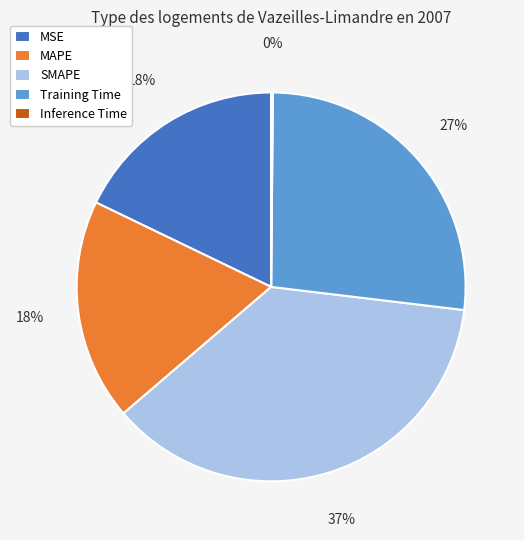

Between SMAPE and MSE, which is larger?

SMAPE